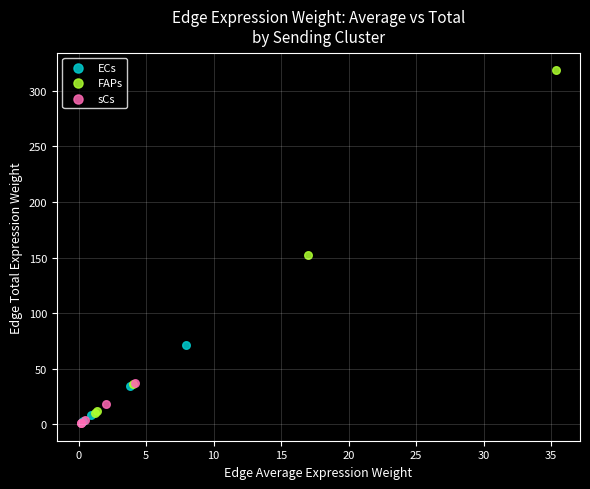

What are all the series names shown in the legend?

ECs, FAPs, sCs